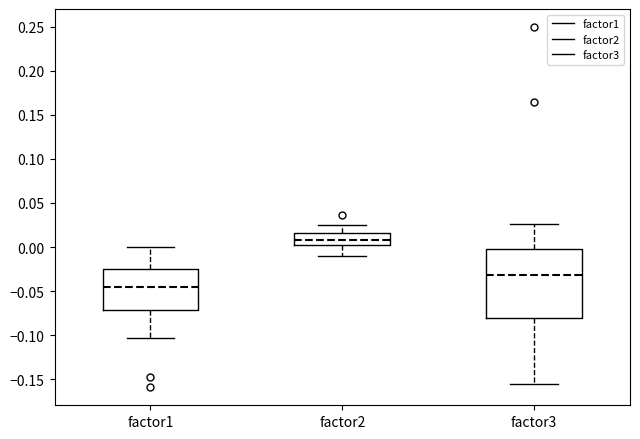

Comparing the boxes themselves (not the whiskers), which one is the tallest?

factor3